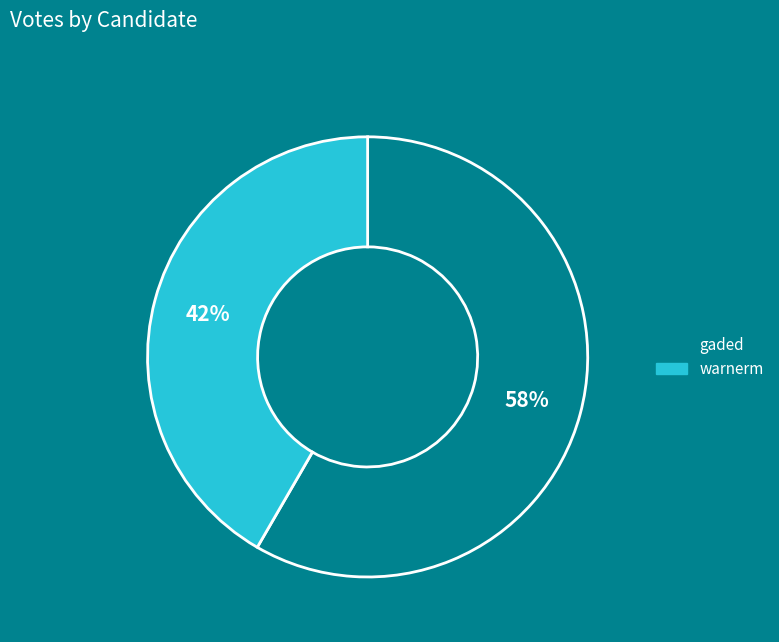

Count the number of slices in the pie.

2